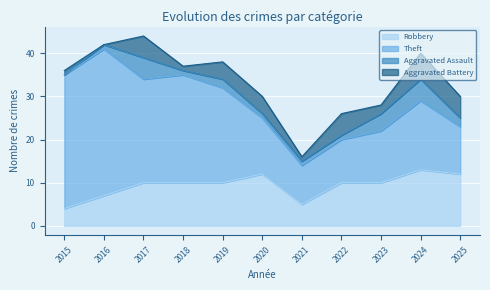

How many lines are shown in the chart?

4